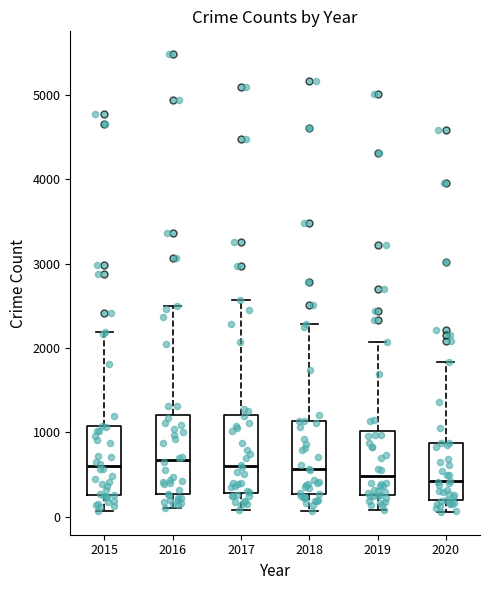

Reading left to right, transcribe this box plot: for each box, give where its median line is, the range the box spans, and where its two whiskers end, as read against the y-axis. The values are not printed on the chart, so give them approximately, as read against the axis.

2015: median 600, box 300 to 1100, whiskers 100 to 2200
2016: median 700, box 300 to 1200, whiskers 100 to 2500
2017: median 600, box 300 to 1200, whiskers 100 to 2600
2018: median 600, box 300 to 1100, whiskers 100 to 2300
2019: median 500, box 300 to 1000, whiskers 100 to 2100
2020: median 400, box 200 to 900, whiskers 100 to 1800